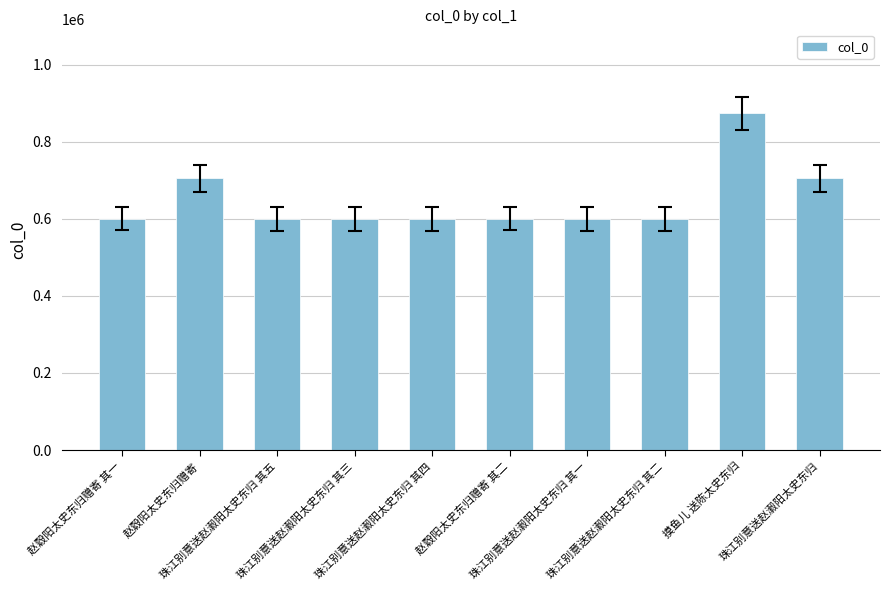

What is the value of the 8th bar from the left?

599389